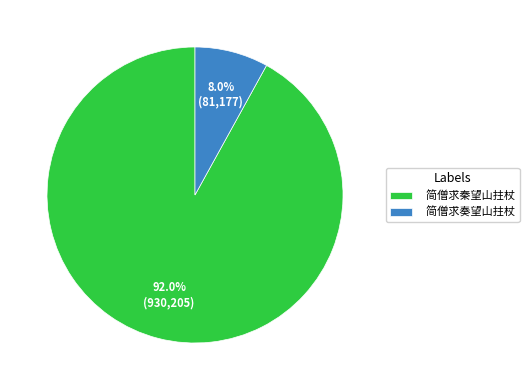

The 简僧求秦望山拄杖 slice represents 92% of the pie. True or false?

True